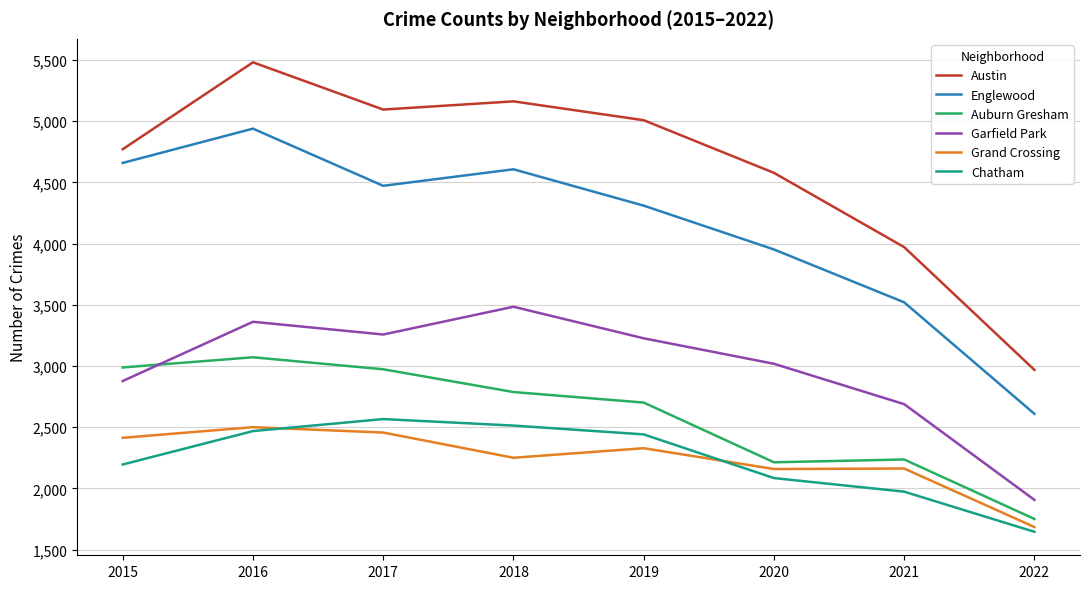

At which label does Englewood reach its minimum?

2022